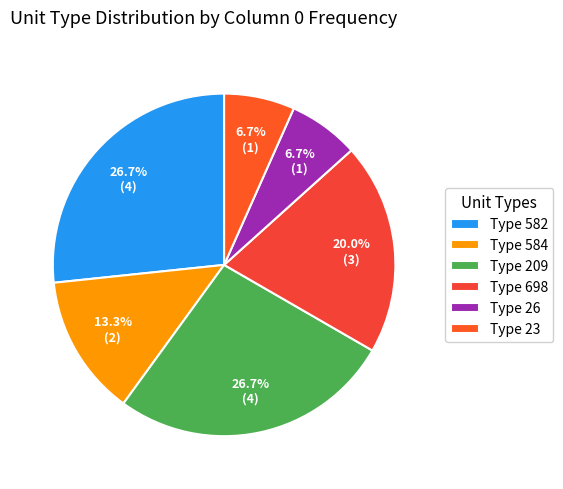

Rank the categories by value from highest to lowest.

582, 209, 698, 584, 26, 23